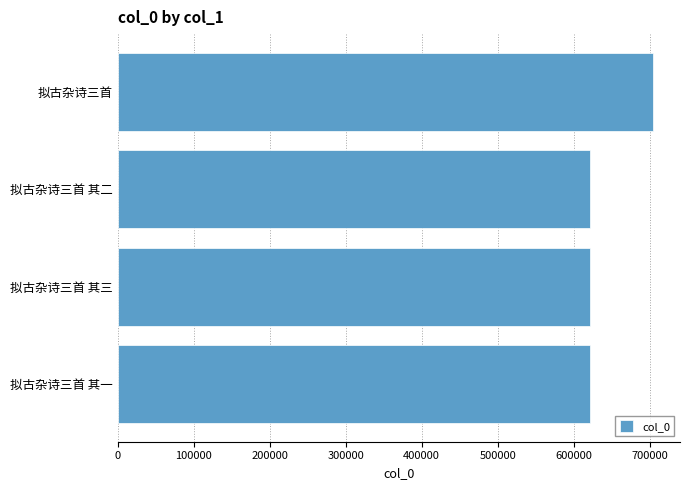

What is the sum of the values at 拟古杂诗三首 其二 and 拟古杂诗三首 其一?

1241697